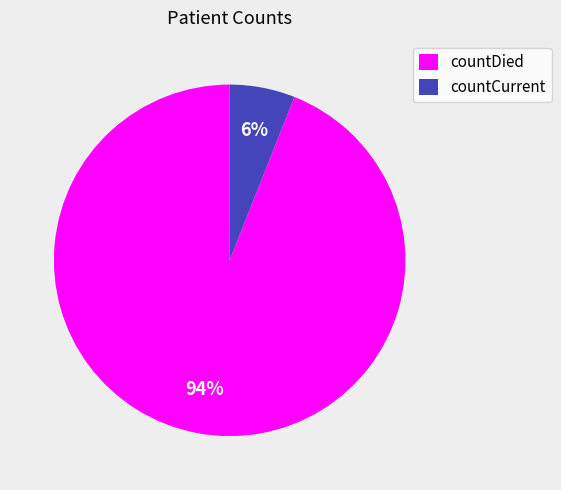

Count the number of slices in the pie.

2